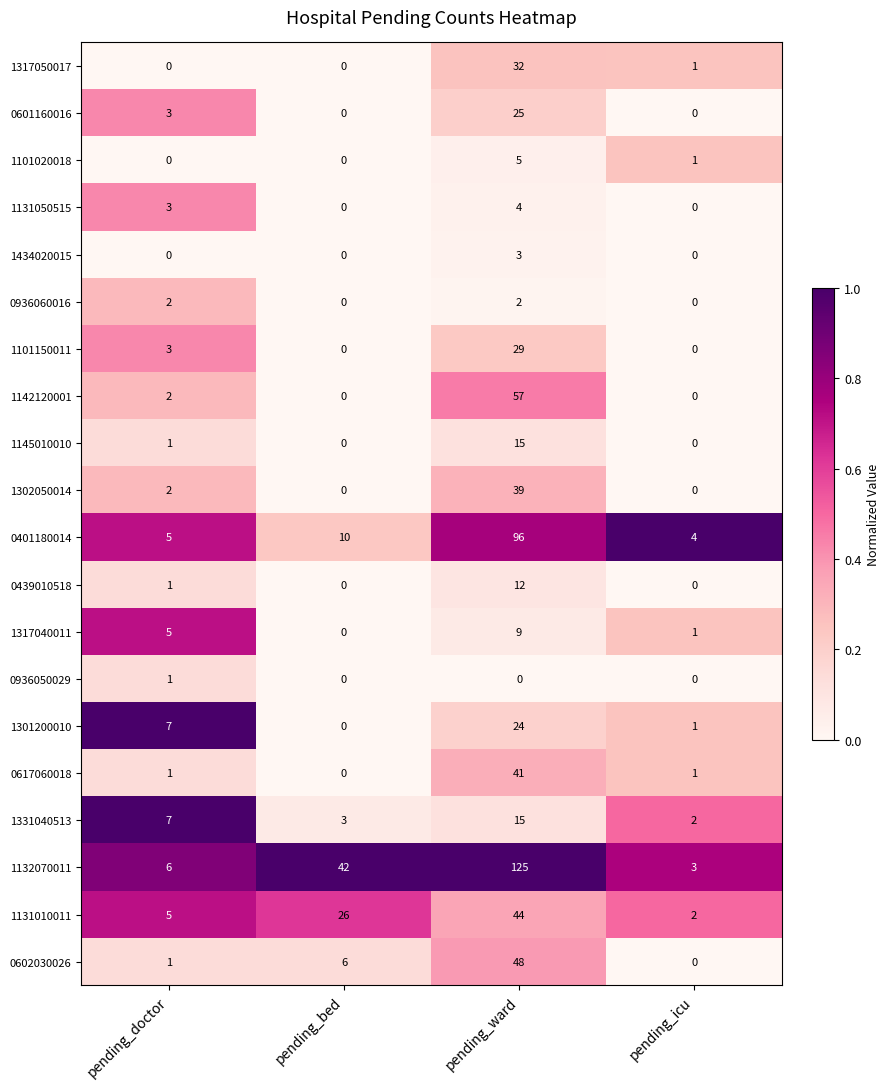

At which category does the chart reach its peak across all series?

pending_ward